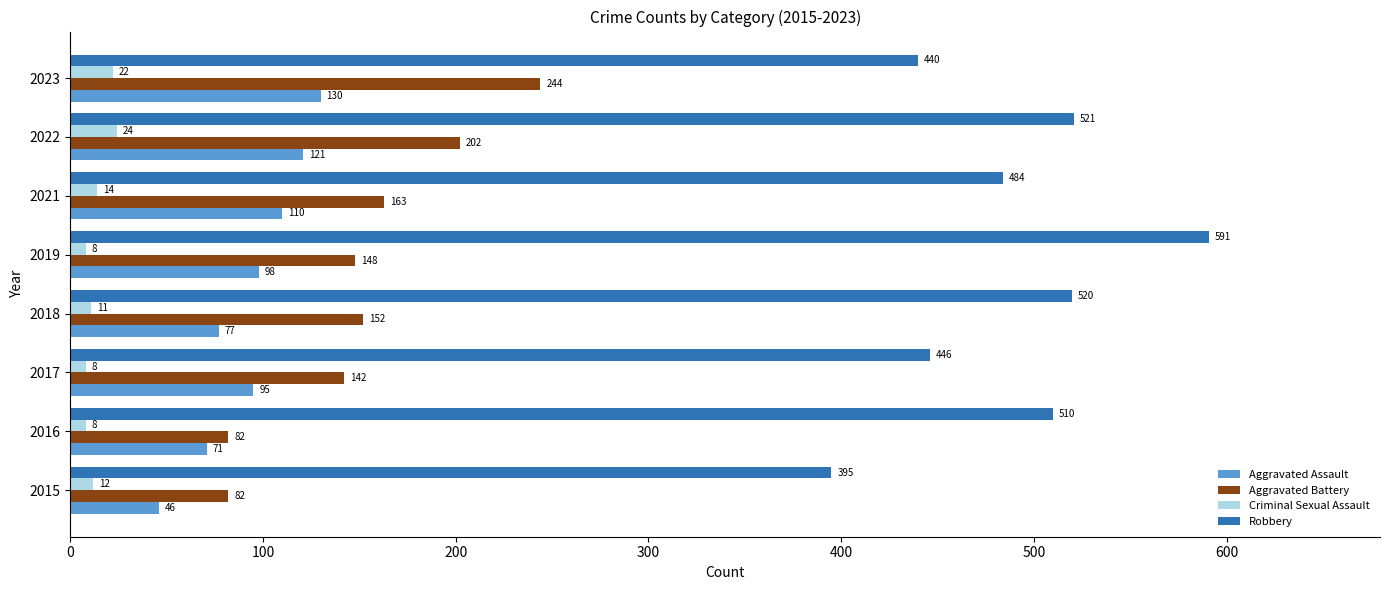

At which label does Aggravated Battery reach its peak?

2023